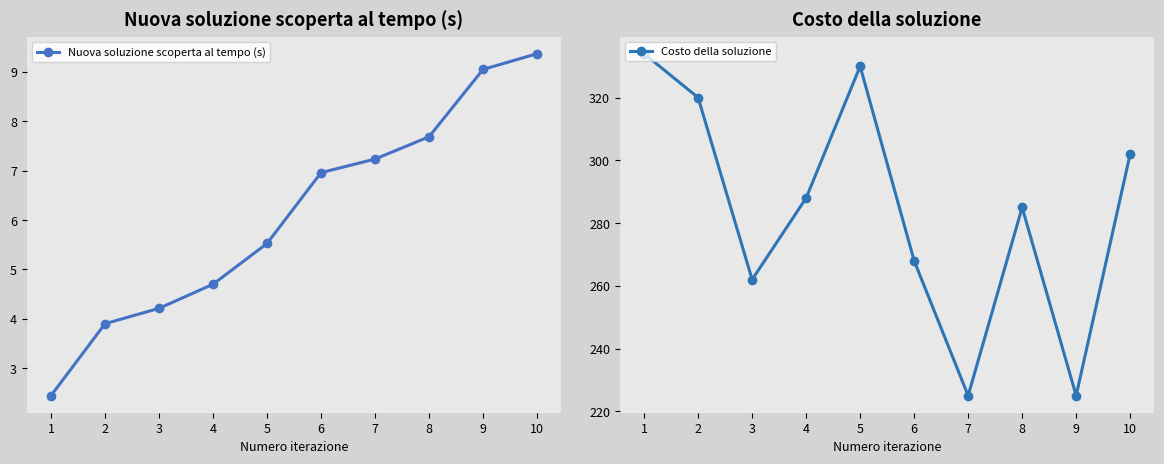

What is the minimum value for Costo della soluzione?

225